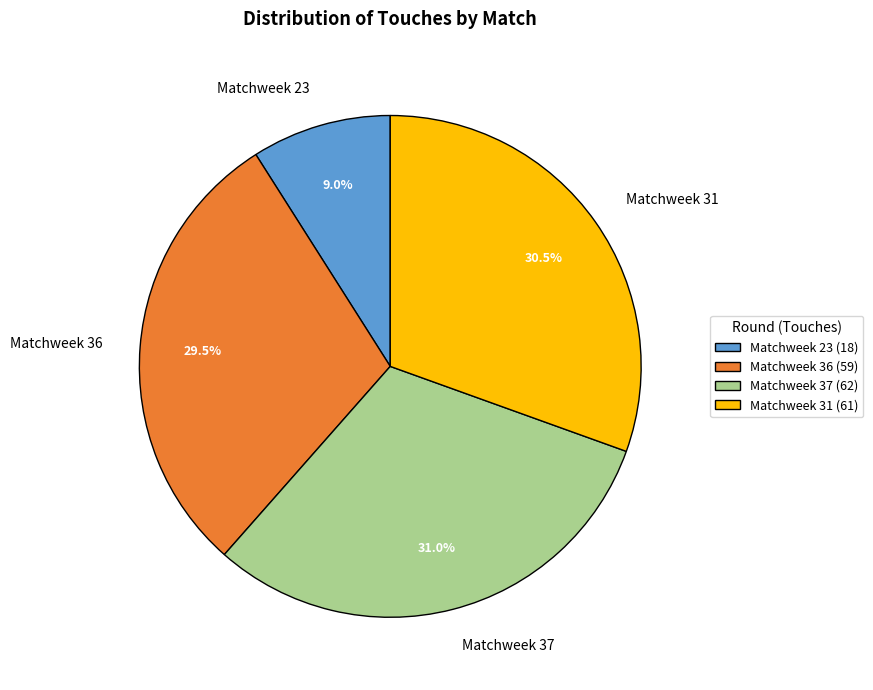

Count the number of slices in the pie.

4